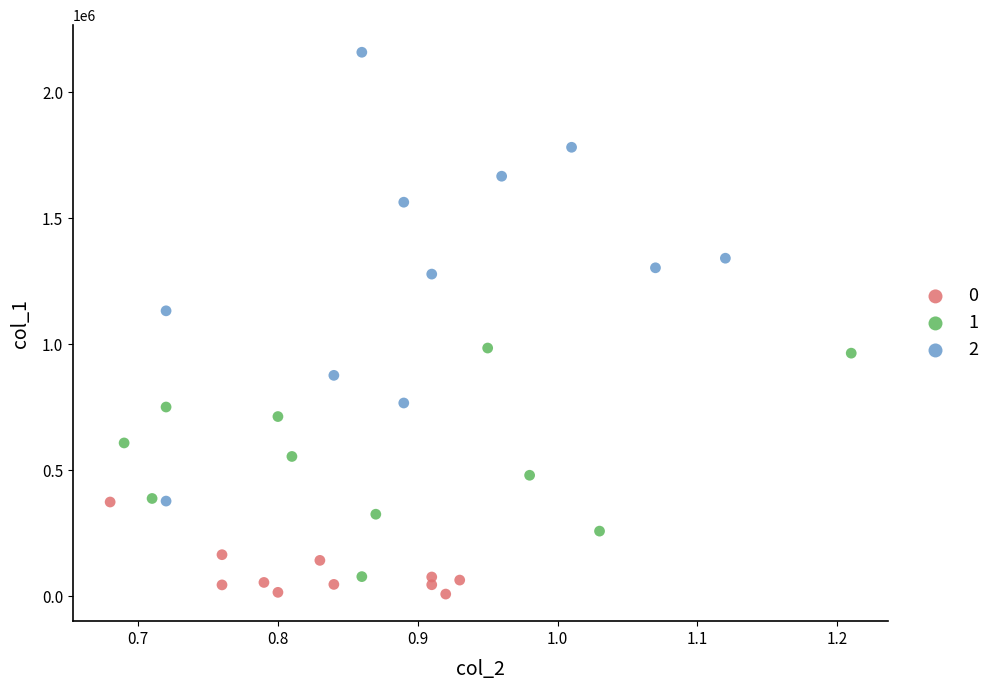

Which series reaches the maximum Y coordinate?

2